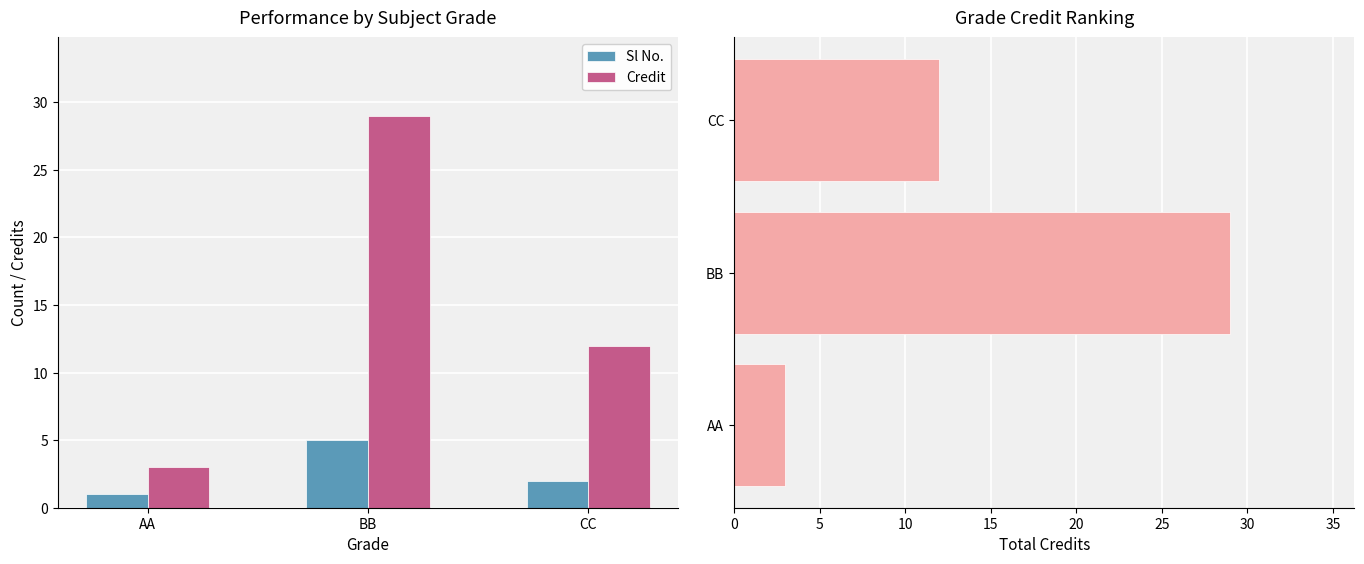

How many data points in Sl No. are above 2?

1